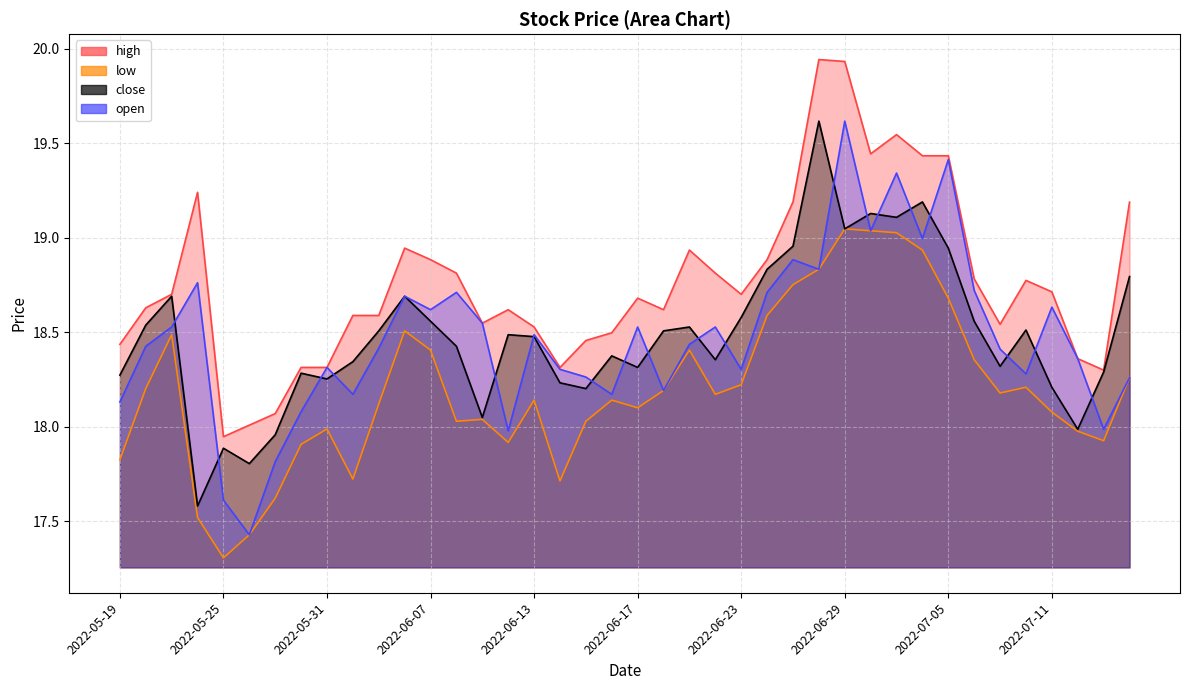

True or false: low and high intersect in this chart.

False